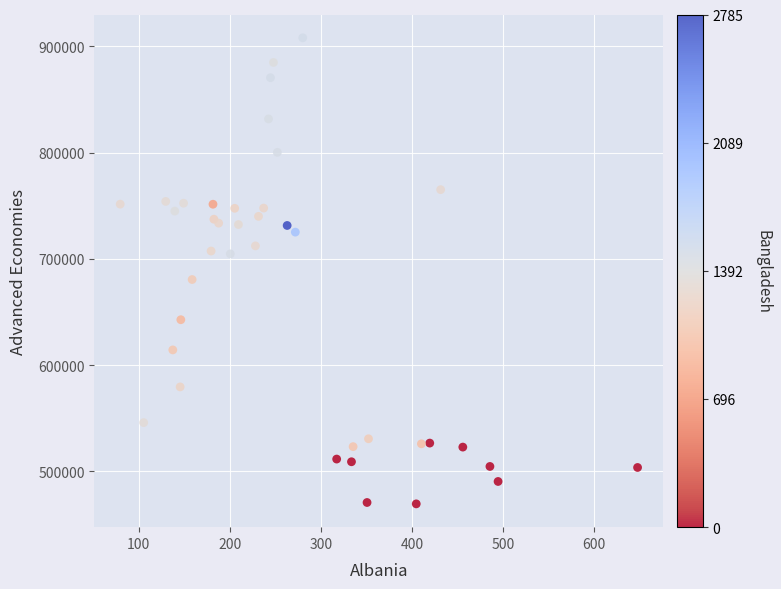

What Y value in the scatter plot is closest to 688774?

680592.9